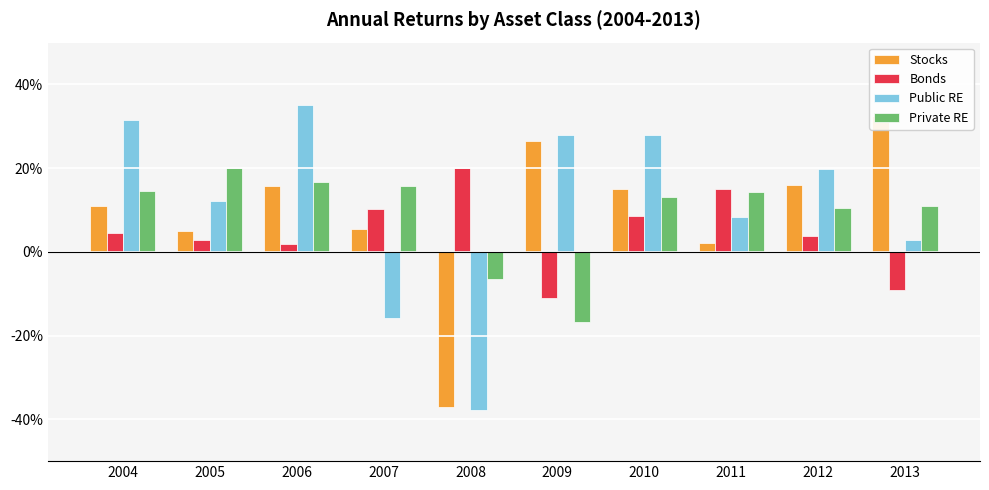

How many data points in Private RE are above 0?

8